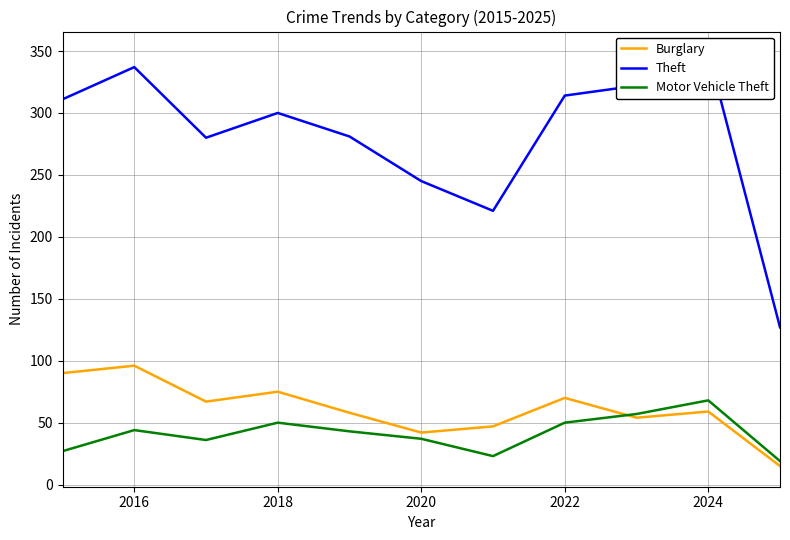

What is the difference between the maximum and minimum values in the Theft series?

222